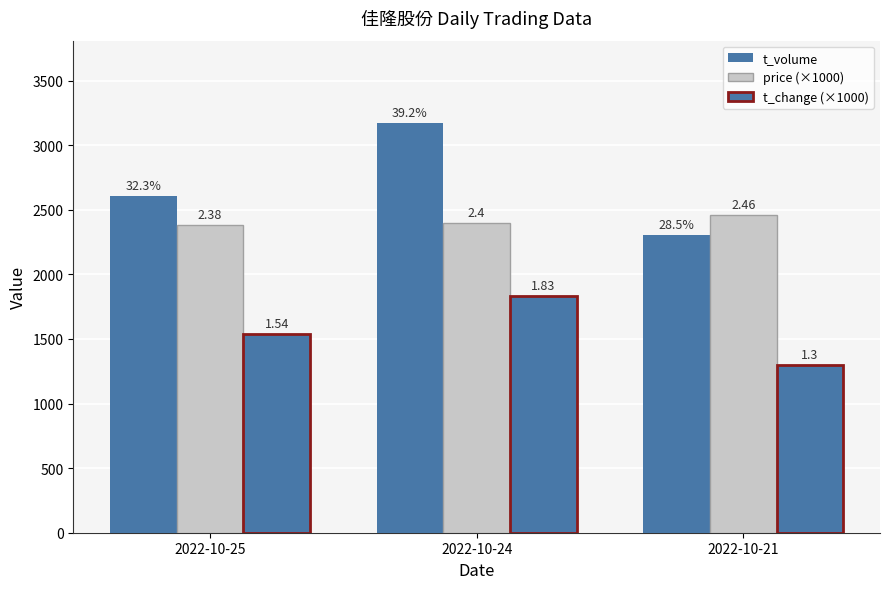

Between 2022-10-25 and 2022-10-24, which series saw the biggest shift?

t_volume